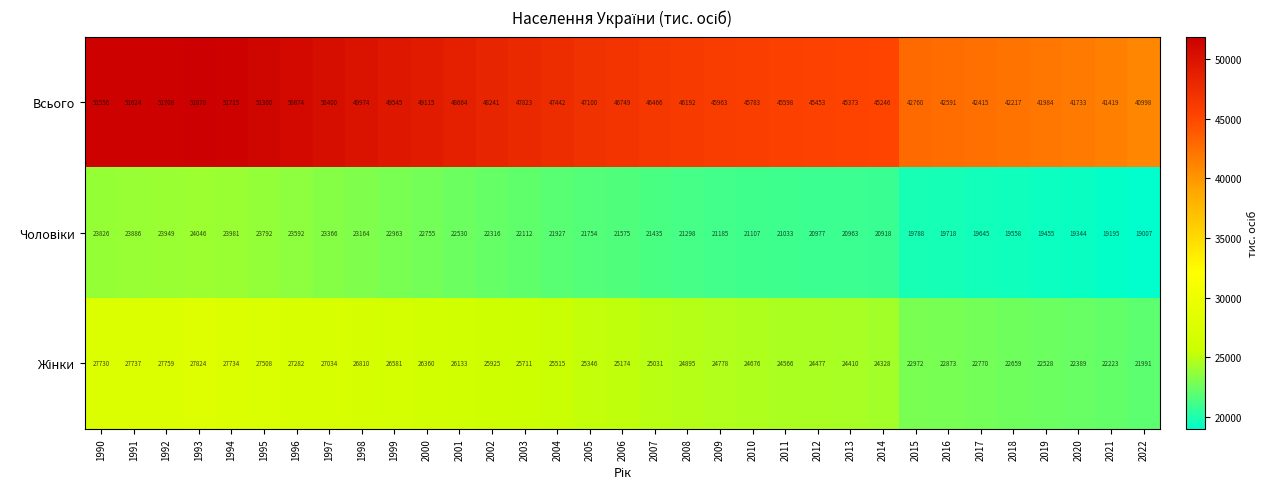

At which category is the sum across all series the highest?

1993